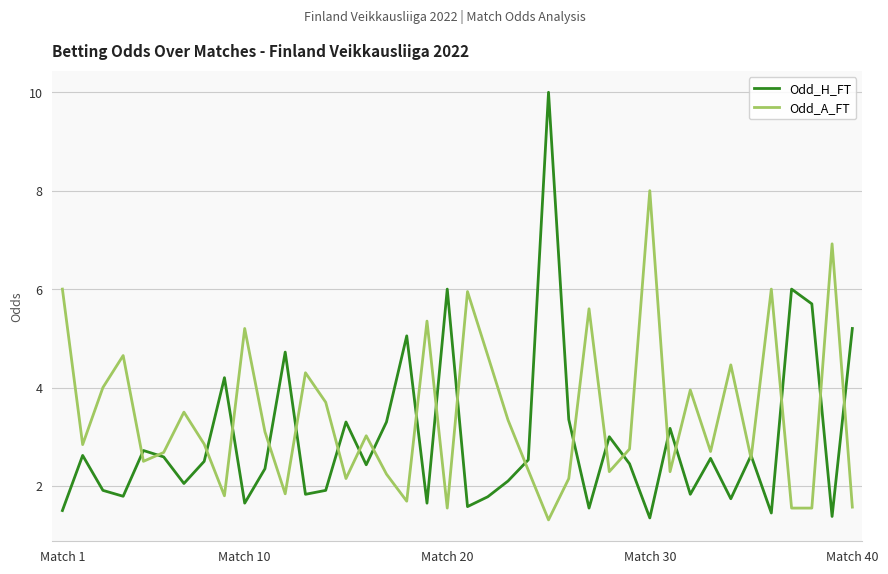

List the series in order of their overall mean, lowest first.

Odd_H_FT, Odd_A_FT